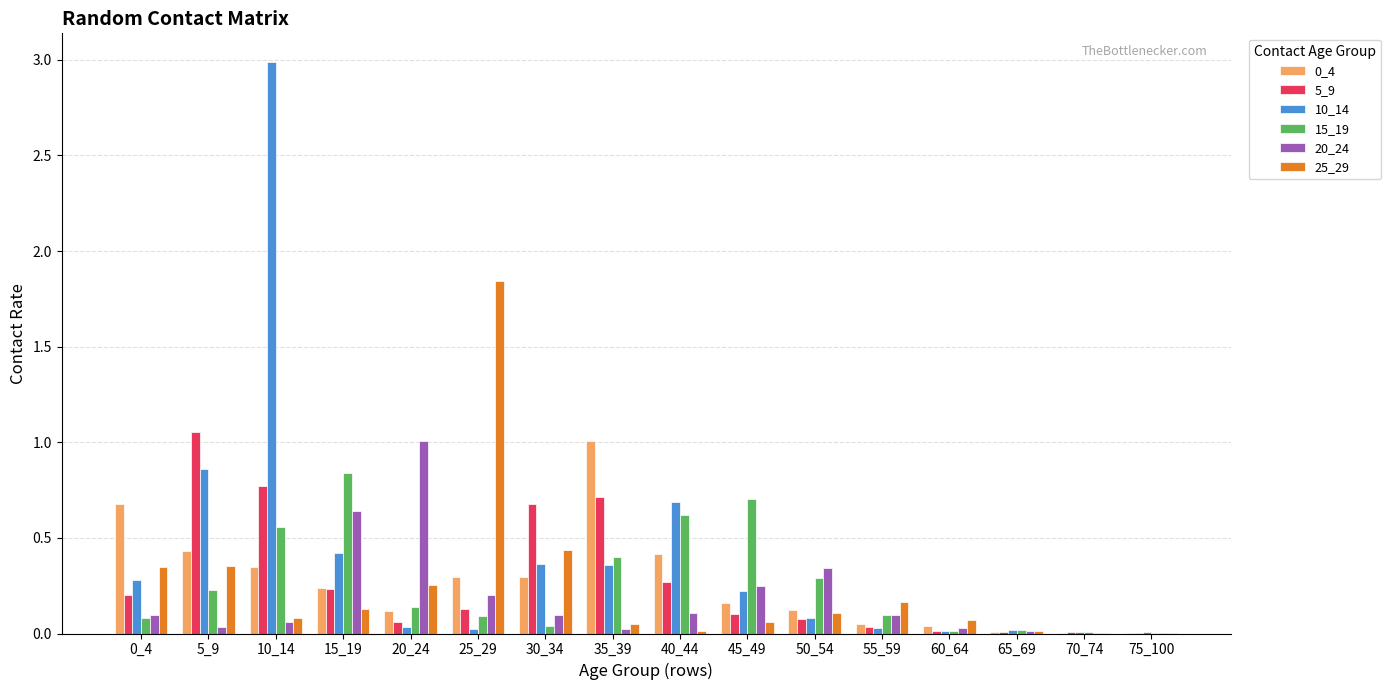

Which series has the largest total across all categories?

10_14